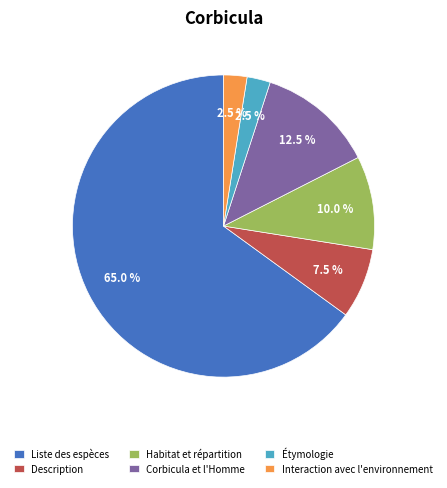

Between Étymologie and Corbicula et l'Homme, which is larger?

Corbicula et l'Homme